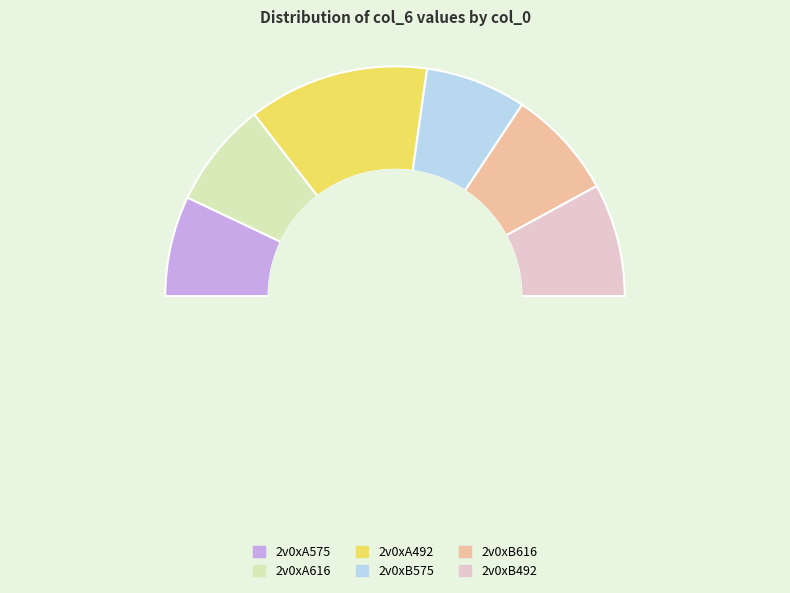

To the nearest percent, what portion does 2v0xB616 represent?

15%